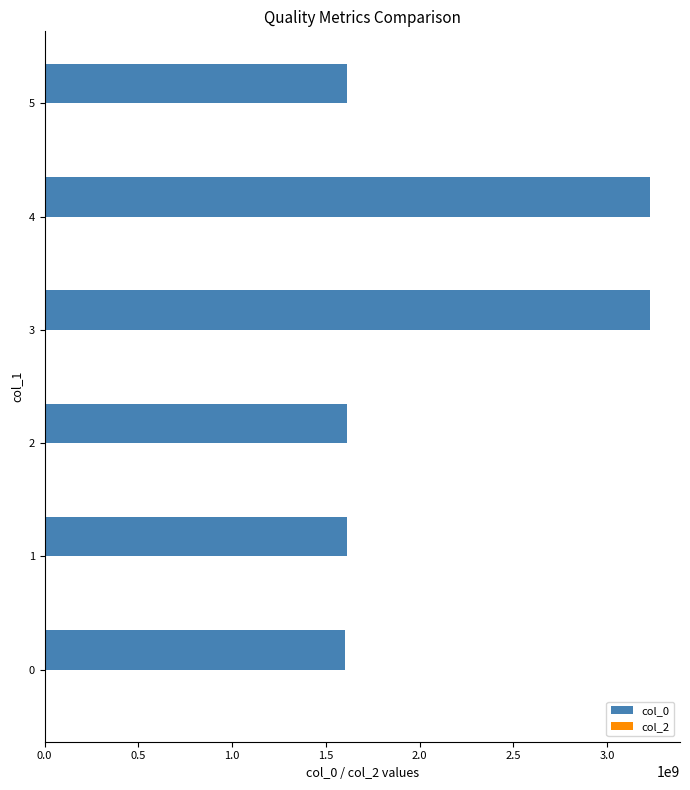

The value at 2 is 2747436064. True or false?

False